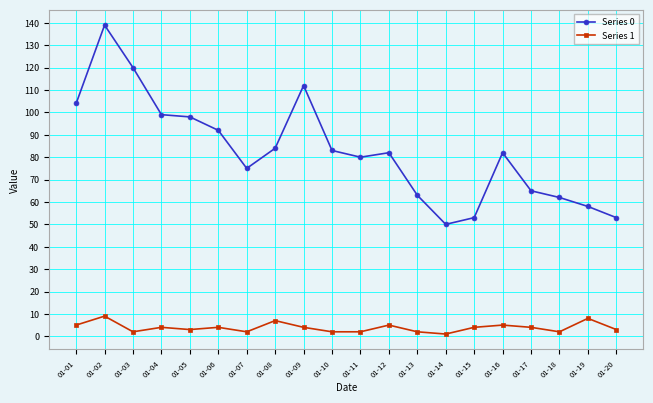

Reading left to right, what are all the values shown in this chart?

Series 0: 104	139	120	99	98	92	75	84	112	83	80	82	63	50	53	82	65	62	58	53
Series 1: 5	9	2	4	3	4	2	7	4	2	2	5	2	1	4	5	4	2	8	3